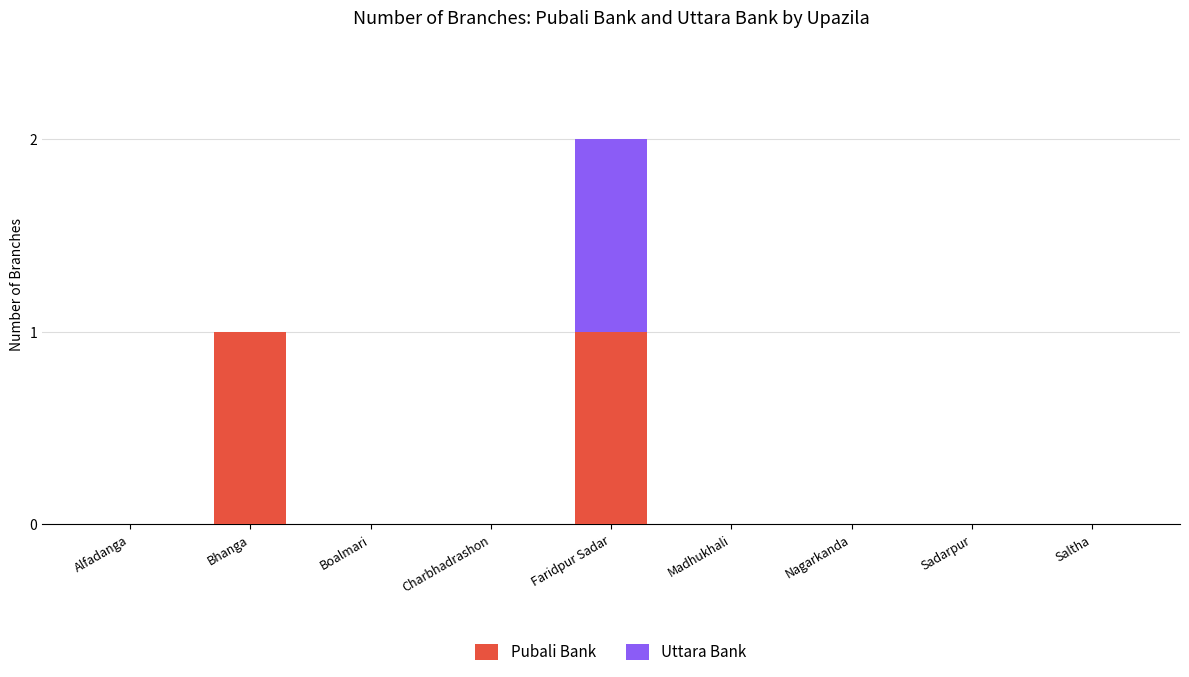

At which category is the sum across all series the highest?

Faridpur Sadar